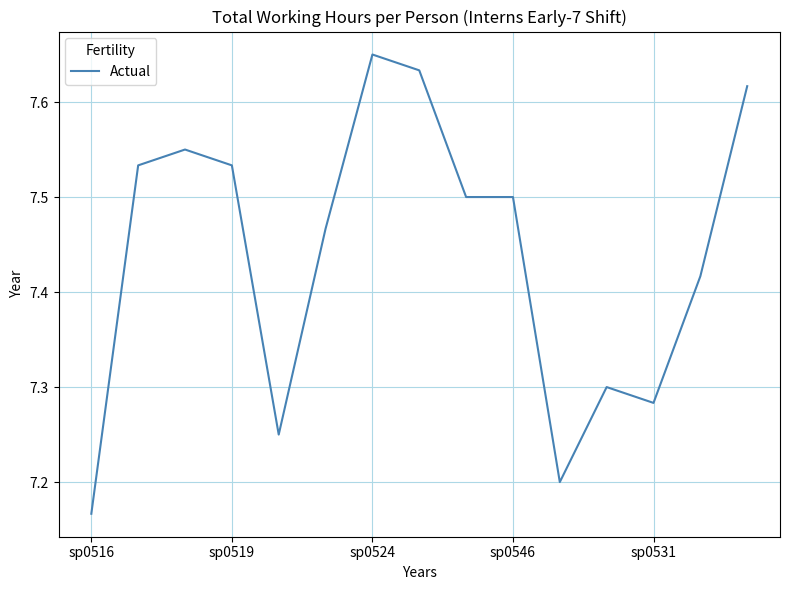

Does the chart have visible grid lines?

Yes